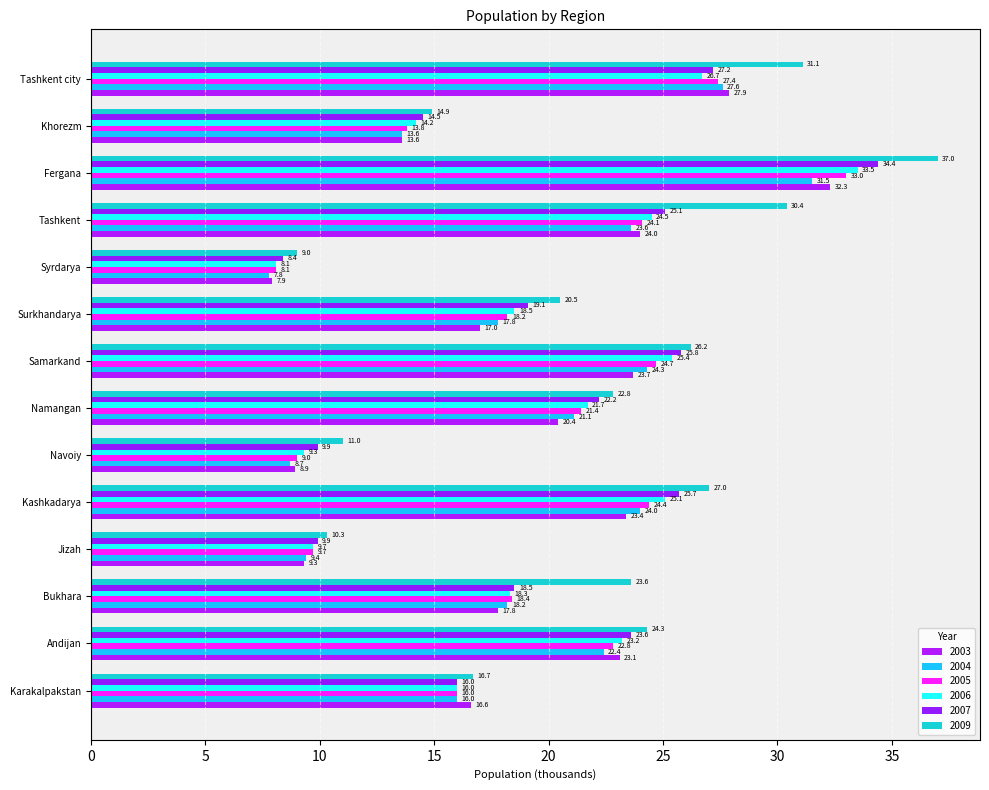

The 2007 series shows 36.1 at Namangan. True or false?

False